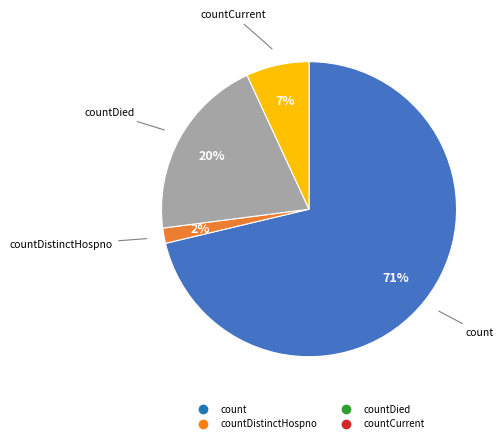

Does any single category account for the majority?

Yes